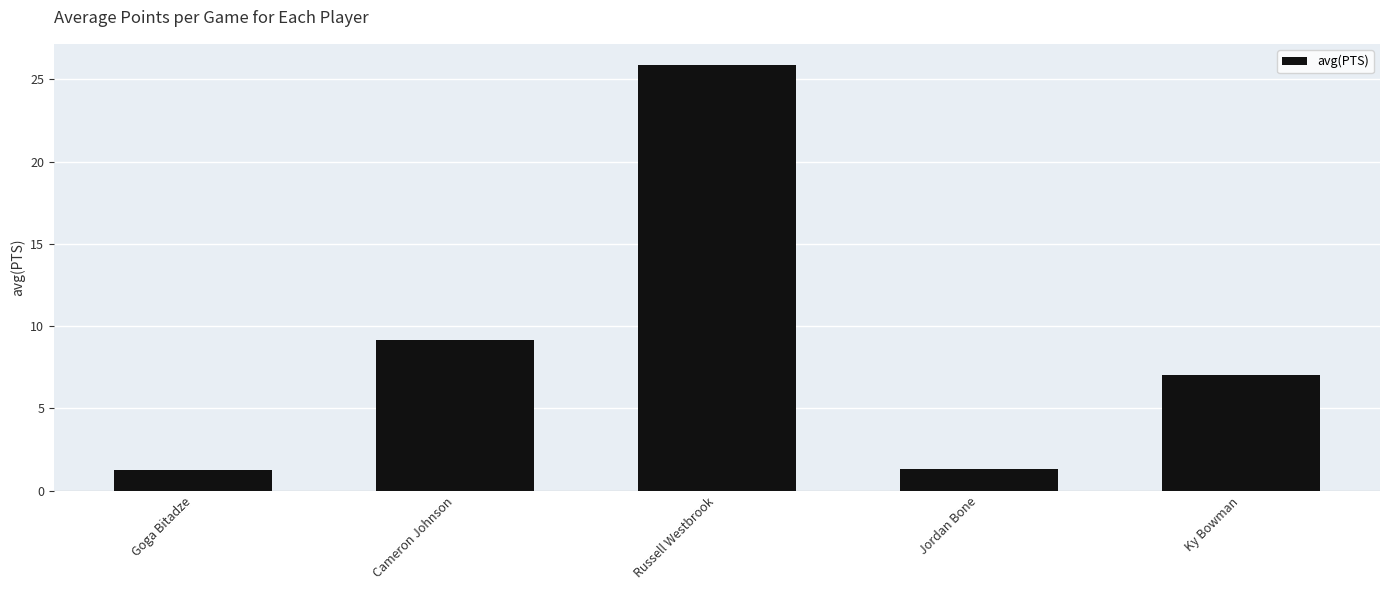

What position from the left is Goga Bitadze?

1